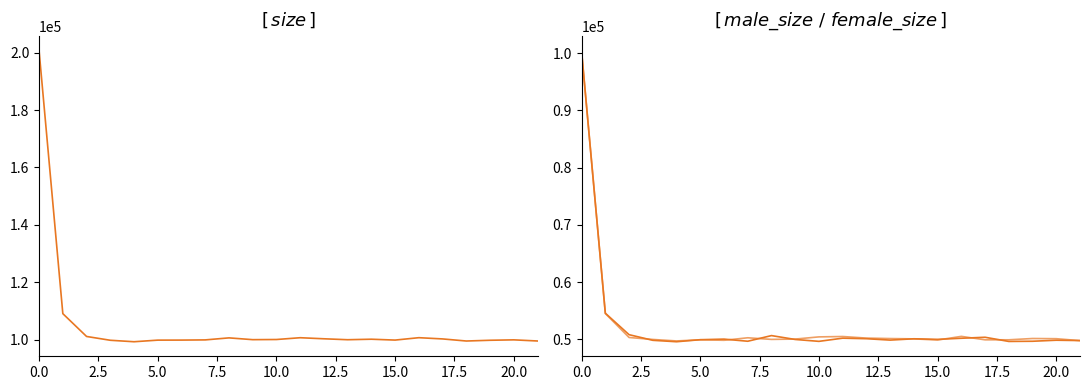

Between 7.5 and 14, which series saw the biggest shift?

size